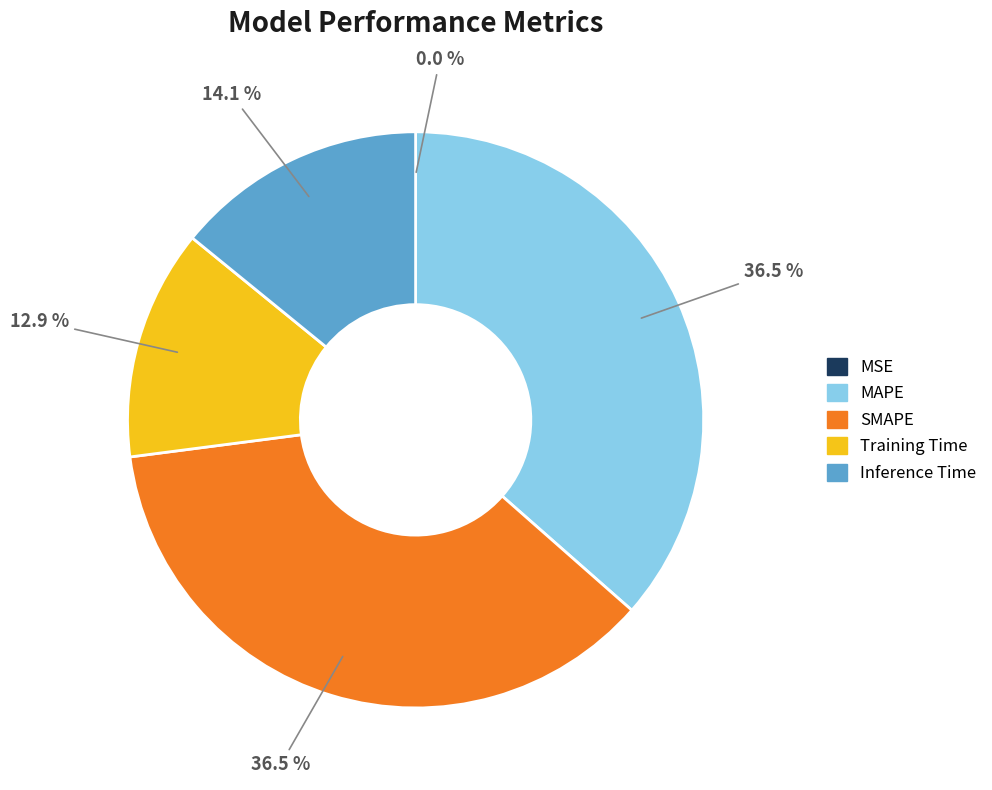

What percentage is NOT represented by SMAPE?

63.5%